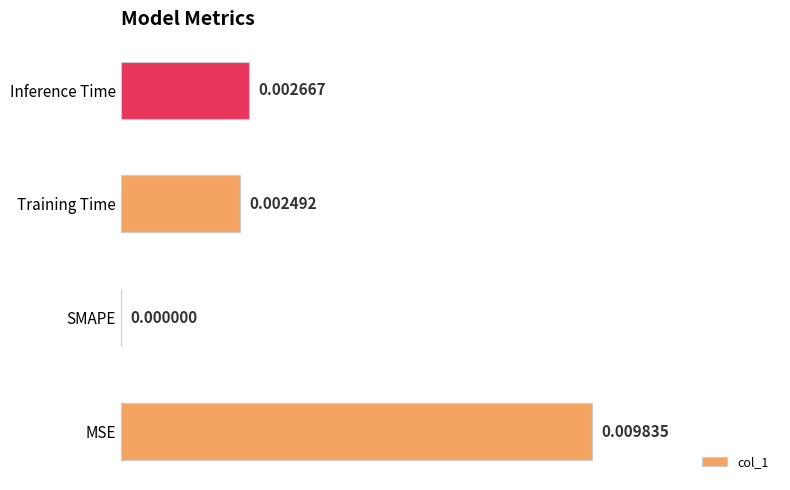

At which category does the chart reach its peak across all series?

MSE